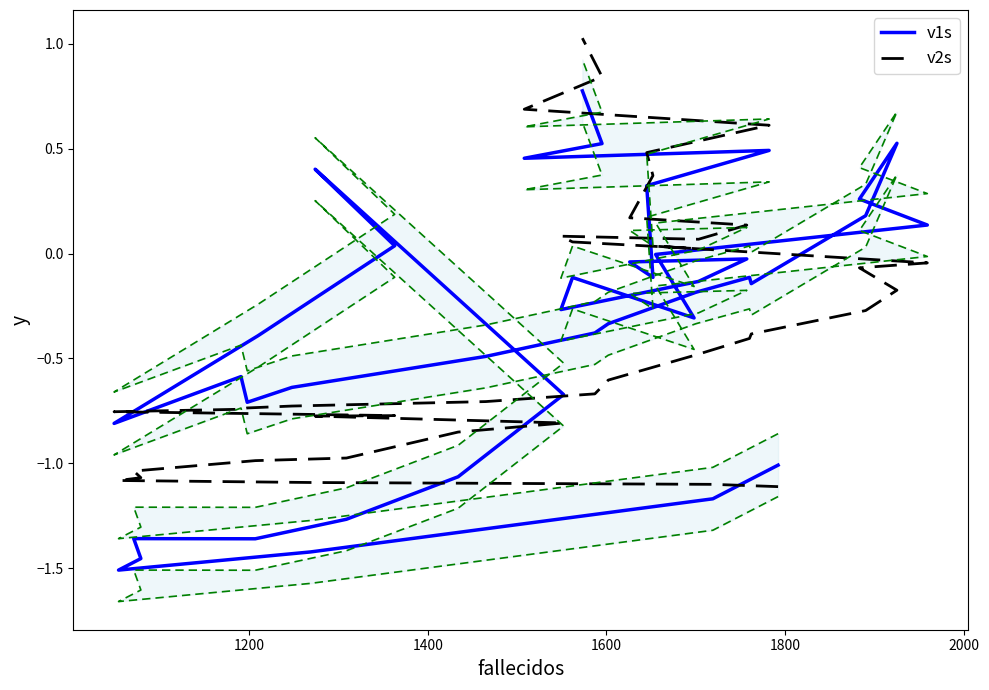

In v1s, how many points are lower than both neighbors (excluding endpoints)?

9